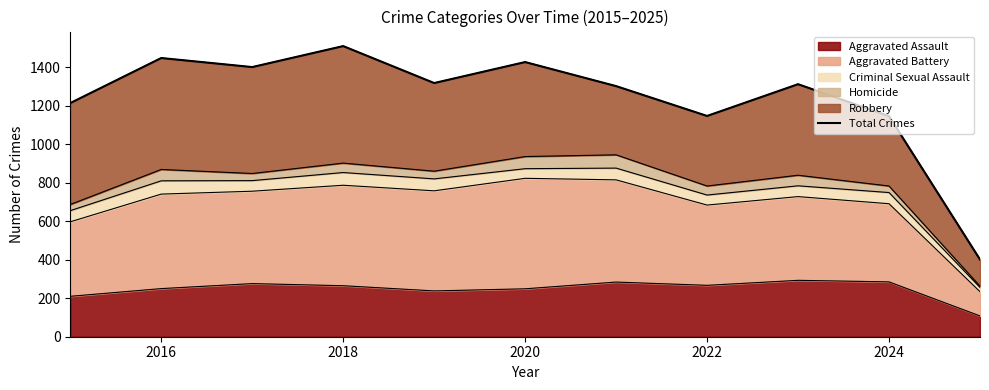

What is the difference between the second highest and second lowest values?

302